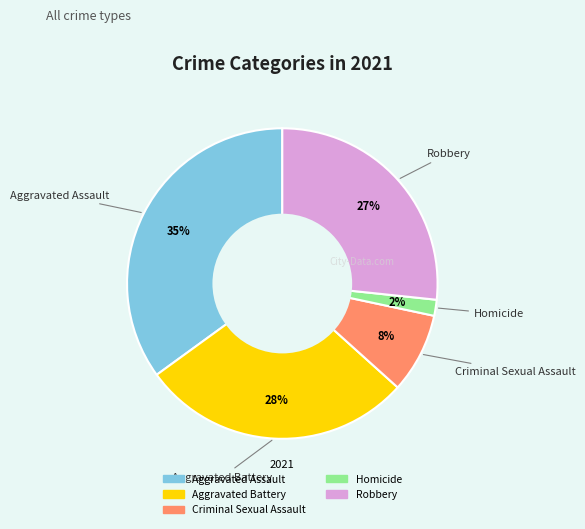

Count the number of slices in the pie.

5